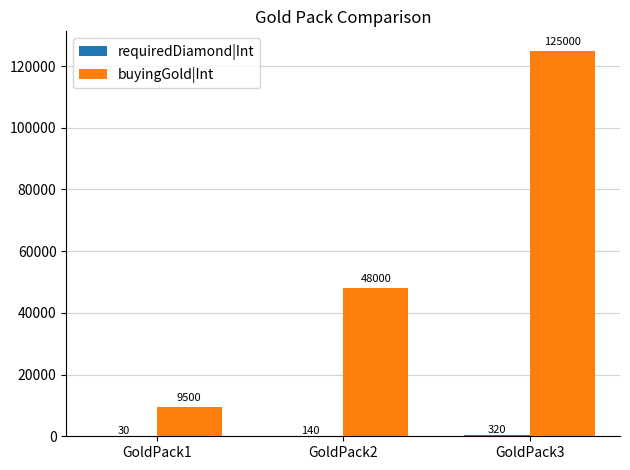

At which category does the chart reach its peak across all series?

GoldPack3